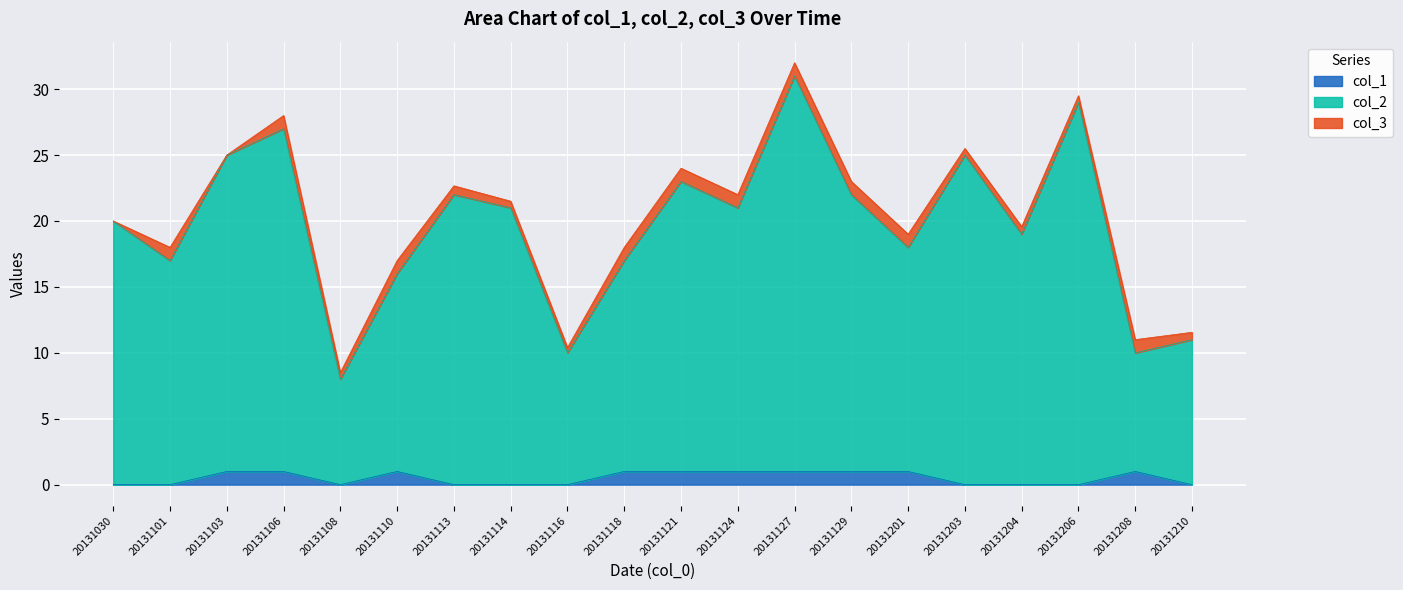

How many lines are shown in the chart?

3